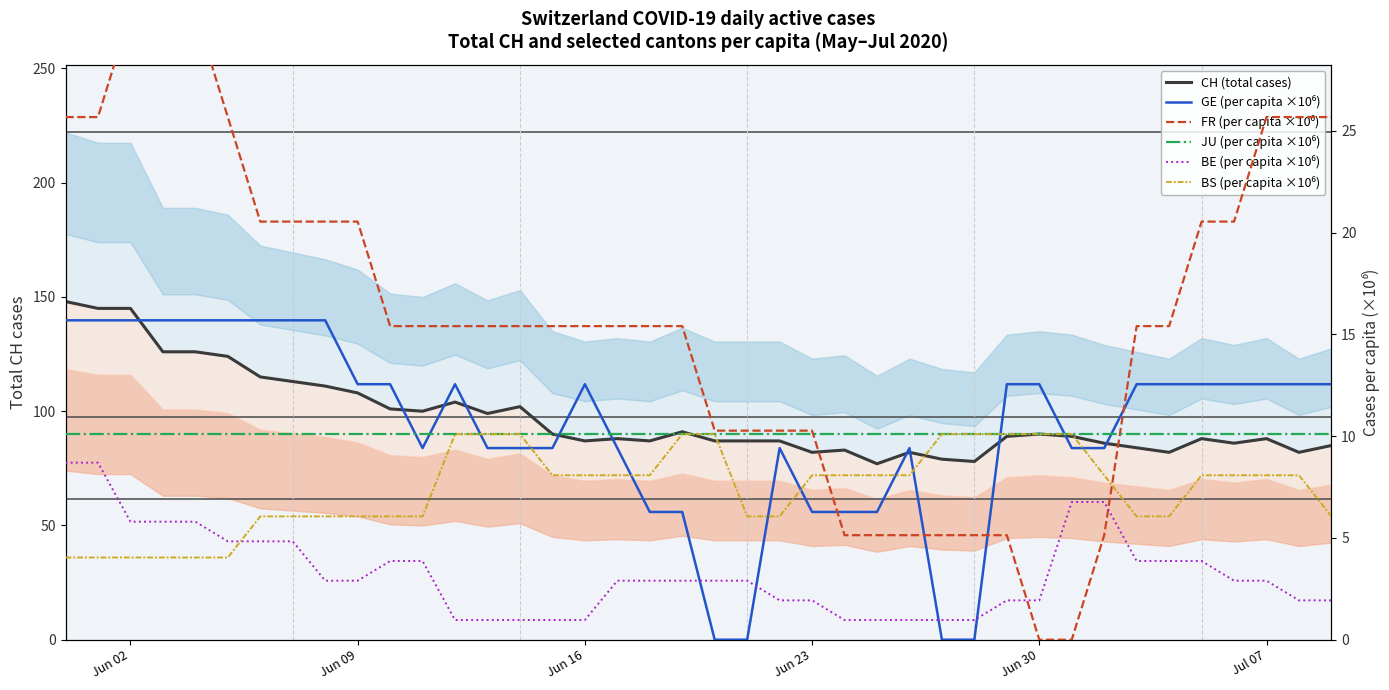

Is this an area chart (filled region under the line)?

No